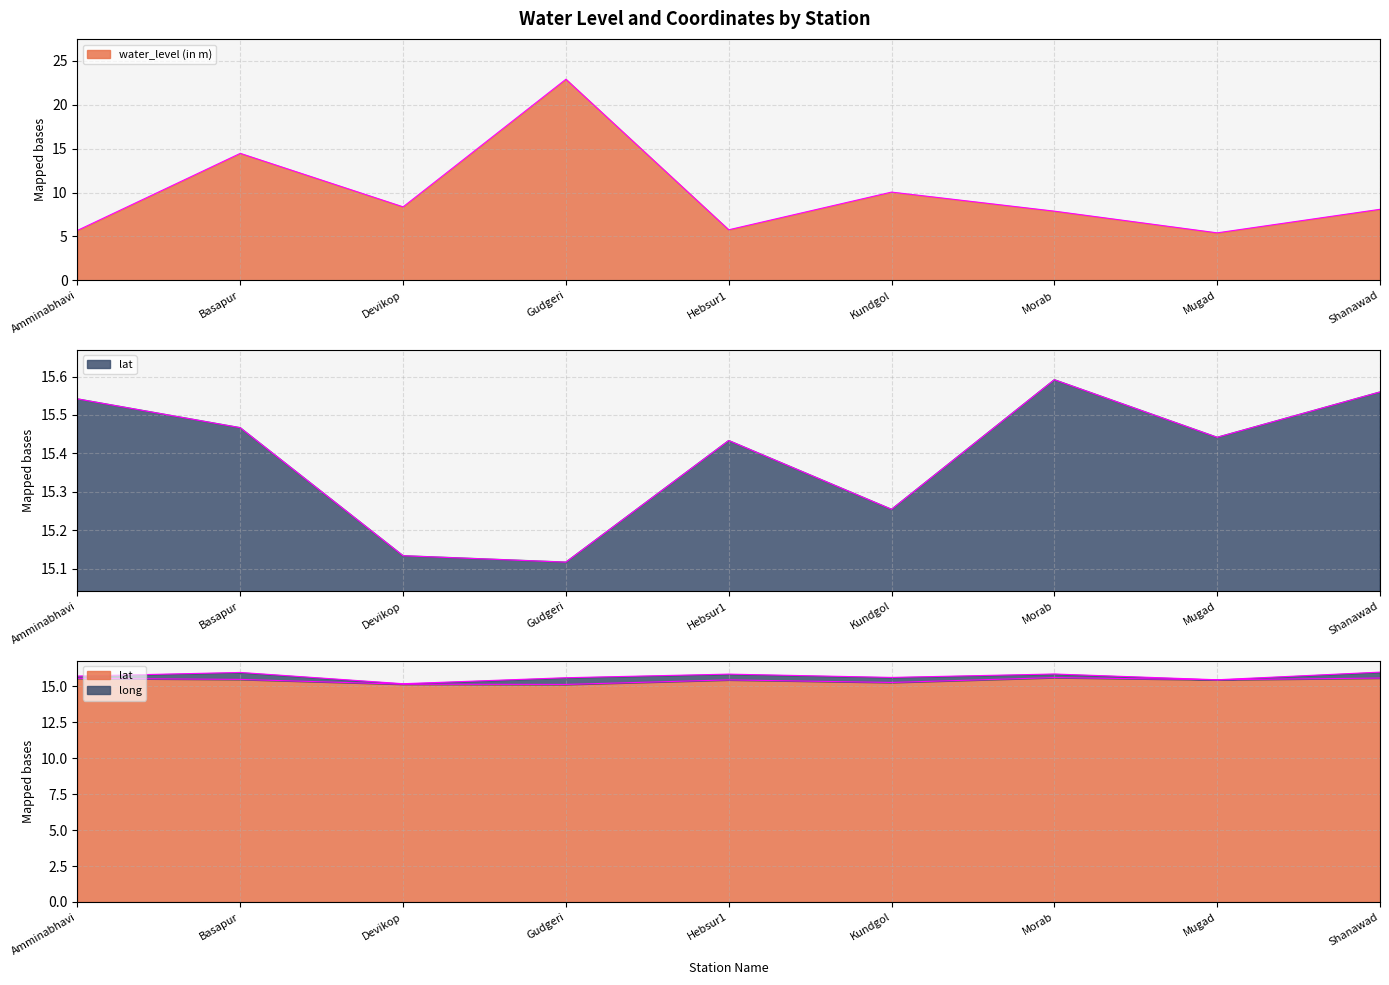

True or false: lat has a value of 24.6 at Hebsur1.

False